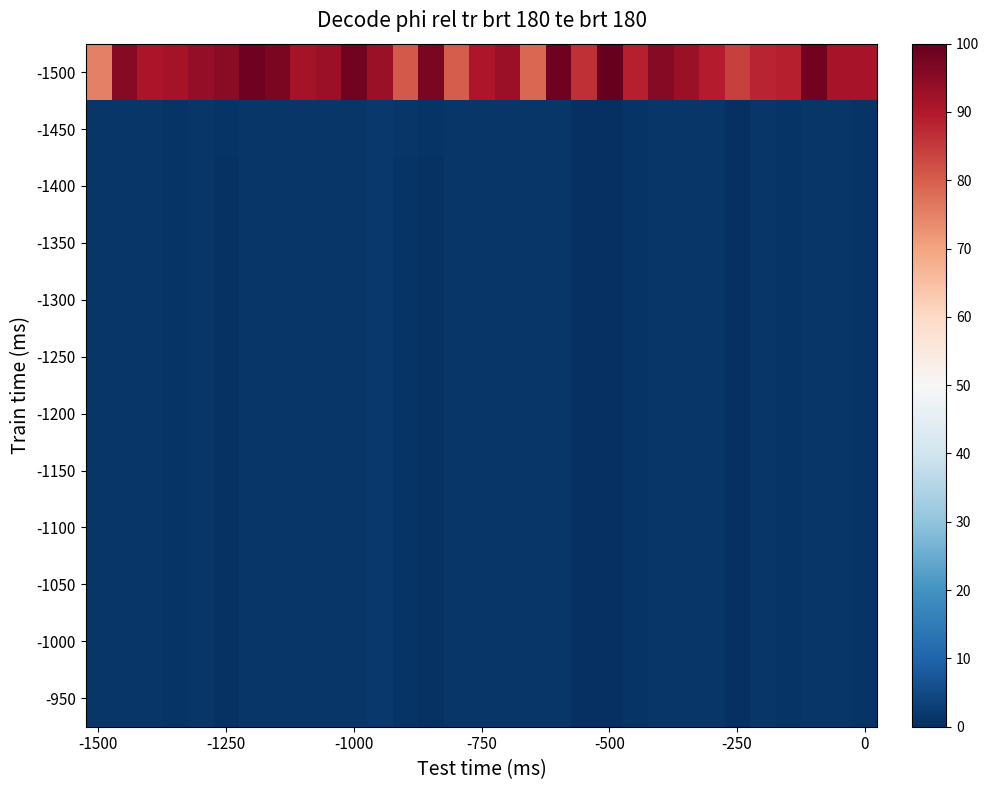

Reading left to right, extract all data points from this chart.

-1500: 75.3	95.3	90.9	91.7	94.1	95.0	98.5	97.2	91.7	92.9	98.4	93.2	80.6	97.3	80.3	90.5	92.9	78.9	98.6	86.5	100.0	88.7	95.3	93.1	89.1	84.2	88.1	89.0	98.1	91.2	91.2
-1450: 1.2	1.3	1.3	1.0	1.4	0.8	1.3	1.5	1.5	1.4	1.2	1.6	1.2	0.9	1.2	1.4	1.4	1.4	1.3	0.2	0.2	1.0	1.3	1.2	1.4	0.3	1.4	1.0	1.4	1.3	1.2
-1400: 1.2	1.3	1.3	0.9	1.4	0.8	1.2	1.5	1.4	1.4	1.2	1.6	1.1	0.7	1.2	1.4	1.4	1.4	1.2	0.0	0.1	1.0	1.3	1.2	1.4	0.1	1.3	1.0	1.4	1.3	1.1
-1350: 1.2	1.3	1.3	0.9	1.4	0.8	1.2	1.5	1.4	1.4	1.2	1.6	1.1	0.7	1.2	1.4	1.4	1.4	1.2	0.0	0.1	1.0	1.3	1.2	1.4	0.1	1.3	1.0	1.4	1.3	1.1
-1300: 1.2	1.3	1.3	0.9	1.4	0.8	1.2	1.5	1.4	1.4	1.2	1.6	1.1	0.7	1.2	1.4	1.4	1.4	1.2	0.0	0.1	1.0	1.3	1.2	1.4	0.1	1.3	1.0	1.4	1.3	1.1
-1250: 1.2	1.3	1.3	0.9	1.4	0.8	1.2	1.5	1.4	1.4	1.2	1.6	1.1	0.7	1.2	1.4	1.4	1.4	1.2	0.0	0.1	1.0	1.3	1.2	1.4	0.1	1.3	1.0	1.4	1.3	1.1
-1200: 1.2	1.3	1.3	0.9	1.4	0.8	1.2	1.5	1.4	1.4	1.2	1.6	1.1	0.7	1.2	1.4	1.4	1.4	1.2	0.0	0.1	1.0	1.3	1.2	1.4	0.1	1.3	1.0	1.4	1.3	1.1
-1150: 1.2	1.3	1.3	0.9	1.4	0.8	1.2	1.5	1.4	1.4	1.2	1.6	1.1	0.7	1.2	1.4	1.4	1.4	1.2	0.0	0.1	1.0	1.3	1.2	1.4	0.1	1.3	1.0	1.4	1.3	1.1
-1100: 1.2	1.3	1.3	0.9	1.4	0.8	1.2	1.5	1.4	1.4	1.2	1.6	1.1	0.7	1.2	1.4	1.4	1.4	1.2	0.0	0.1	1.0	1.3	1.2	1.4	0.1	1.3	1.0	1.4	1.3	1.1
-1050: 1.2	1.3	1.3	0.9	1.4	0.8	1.2	1.5	1.4	1.4	1.2	1.6	1.1	0.7	1.2	1.4	1.4	1.4	1.2	0.0	0.1	1.0	1.3	1.2	1.4	0.1	1.3	1.0	1.4	1.3	1.1
-1000: 1.2	1.3	1.3	0.9	1.4	0.8	1.2	1.5	1.4	1.4	1.2	1.6	1.1	0.7	1.2	1.4	1.4	1.4	1.2	0.0	0.1	1.0	1.3	1.2	1.4	0.1	1.3	1.0	1.4	1.3	1.1
-950: 1.2	1.3	1.3	0.9	1.4	0.8	1.2	1.5	1.4	1.4	1.2	1.6	1.1	0.7	1.2	1.4	1.4	1.4	1.2	0.0	0.1	1.0	1.3	1.2	1.4	0.1	1.3	1.0	1.4	1.3	1.1